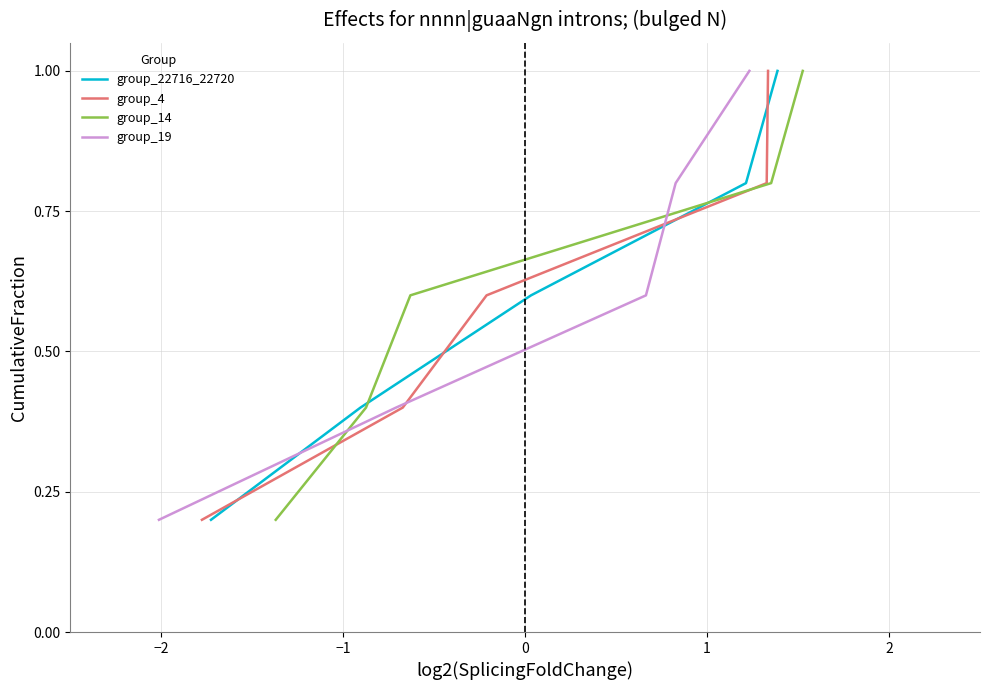

What is the highest value of the group_19 series?

1.0